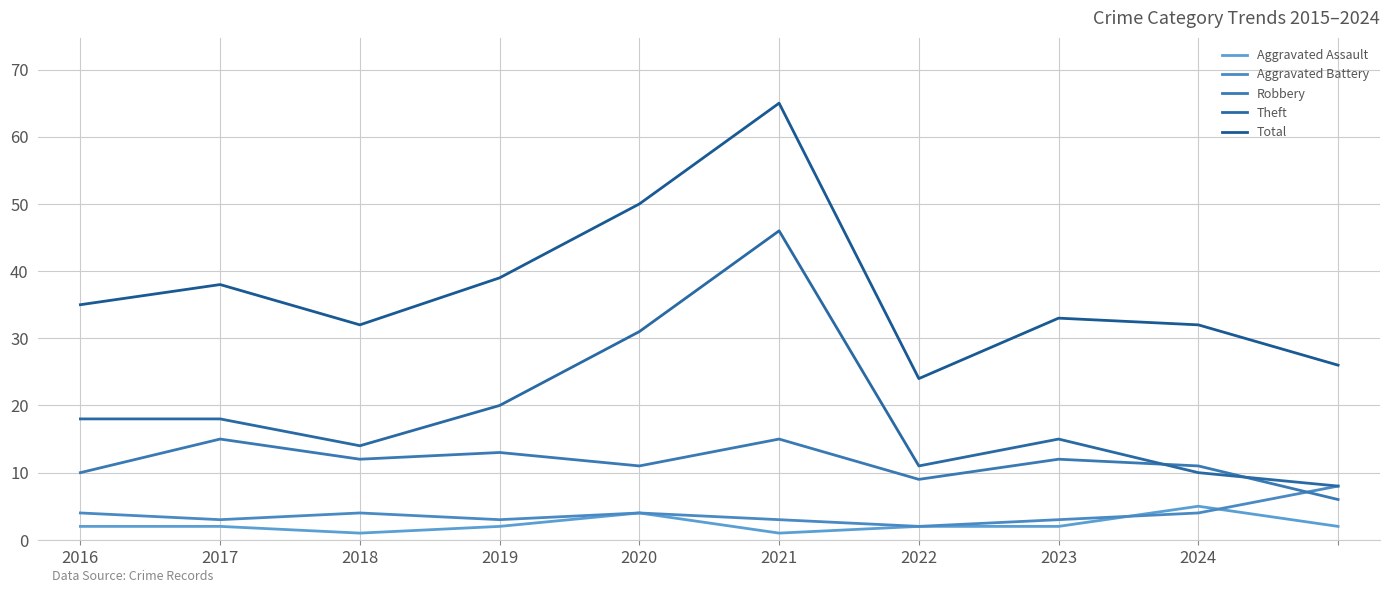

How many lines are shown in the chart?

5